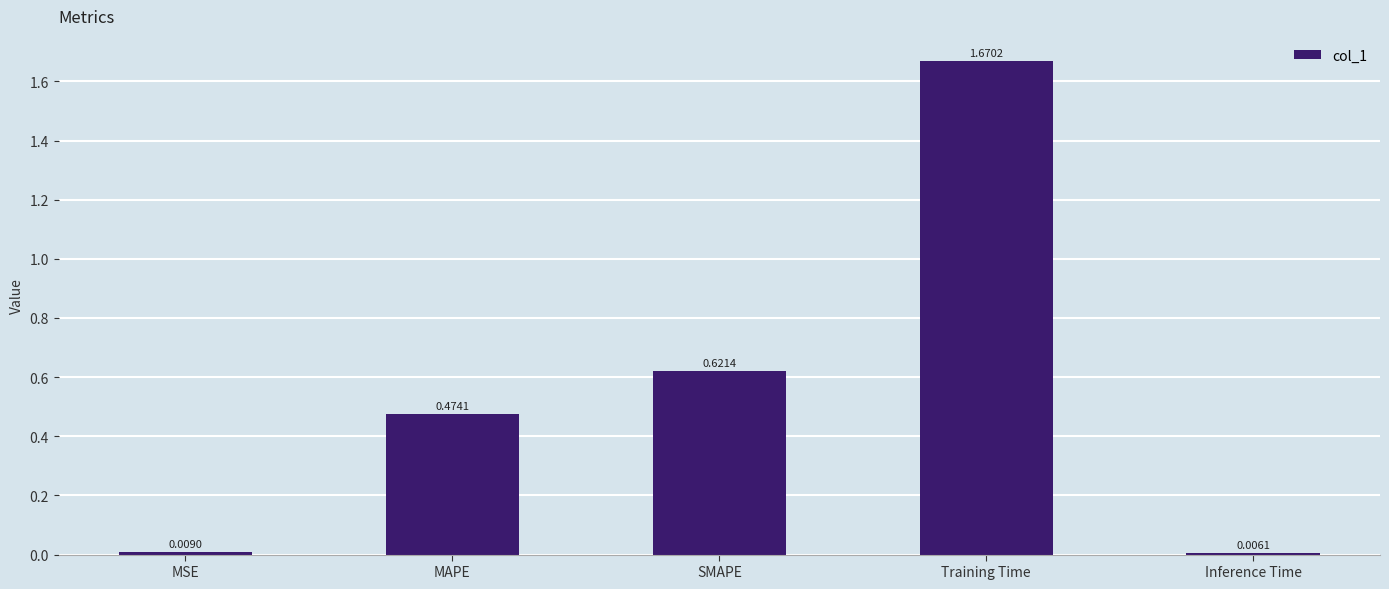

What is the label of the 3rd bar from the right?

SMAPE